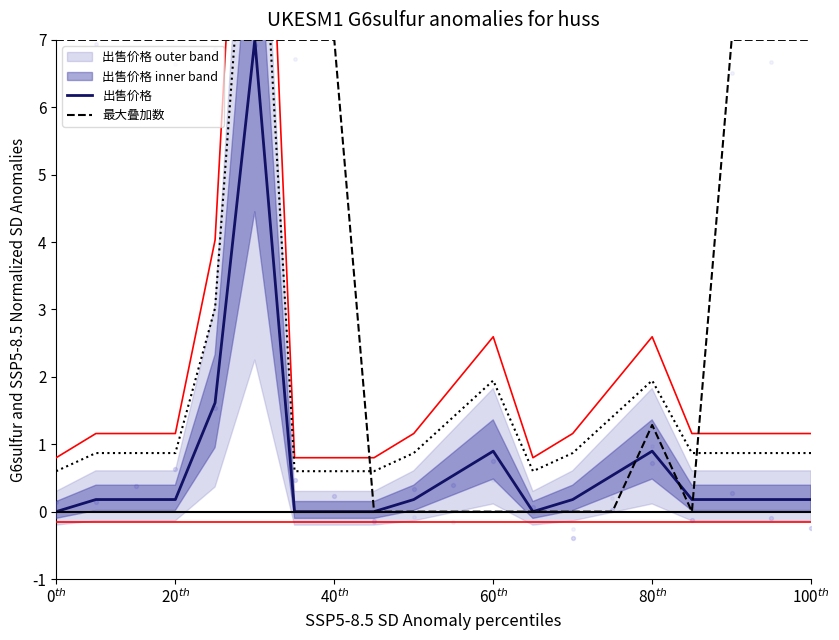

Which series has the widest spread of Y values?

出售价格